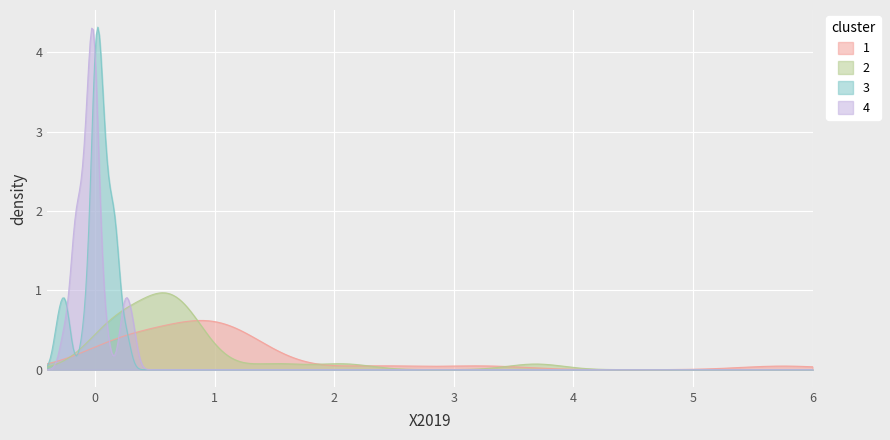

How many lines are shown in the chart?

4